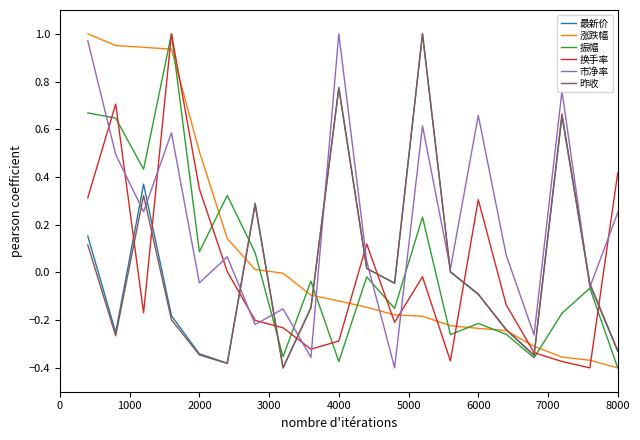

Which series has the largest total across all categories?

市净率